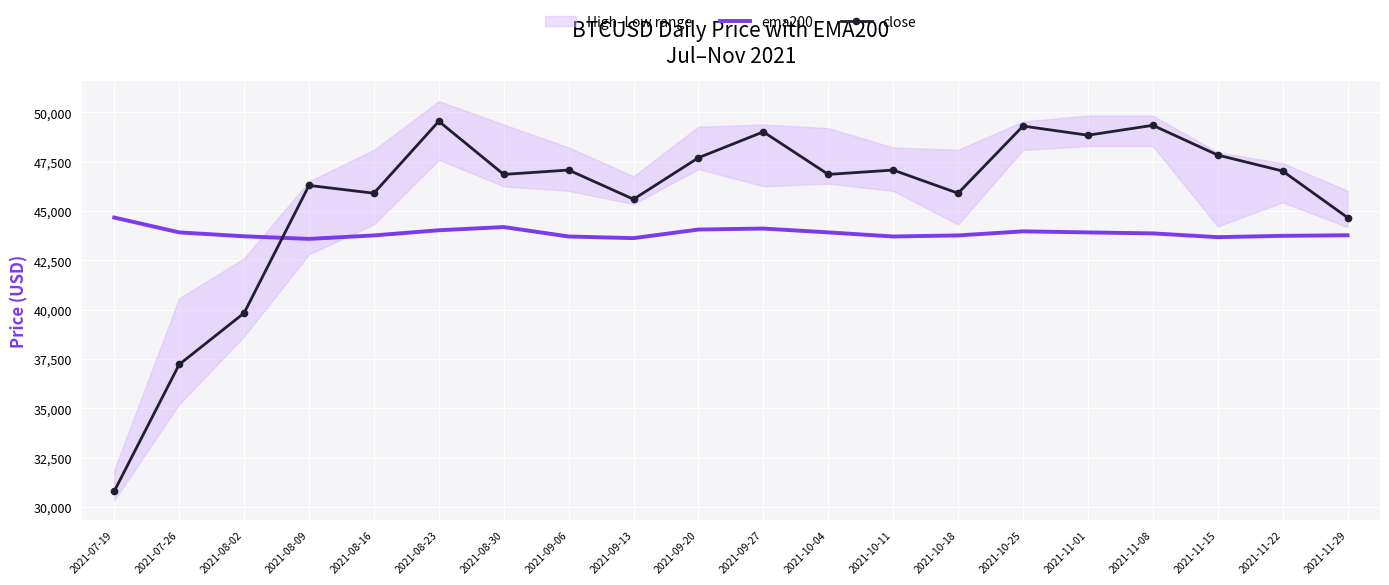

What is the maximum value for close?

49546.5